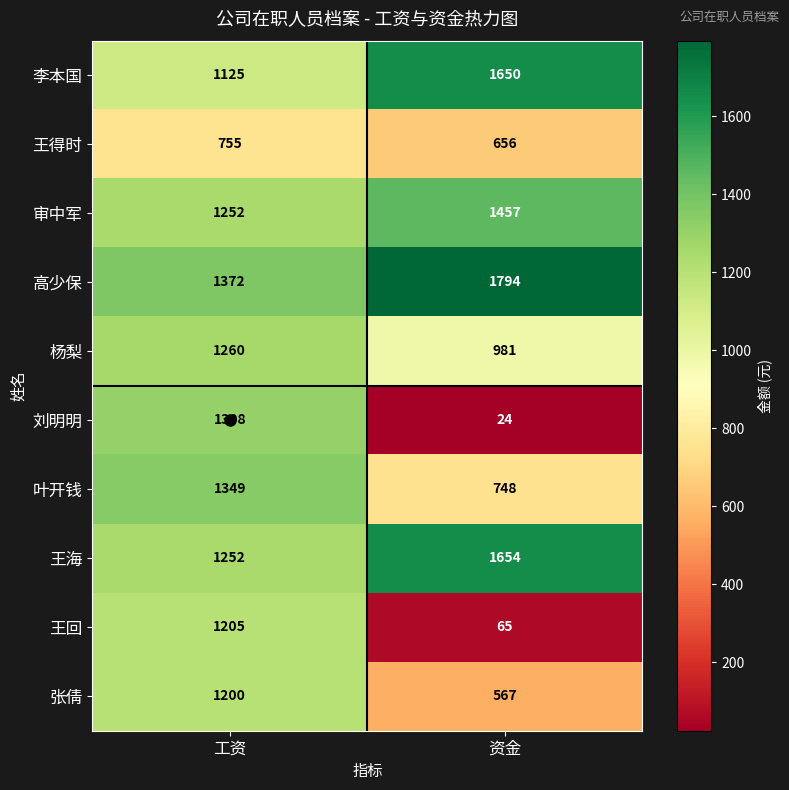

How many series are shown in this chart?

10